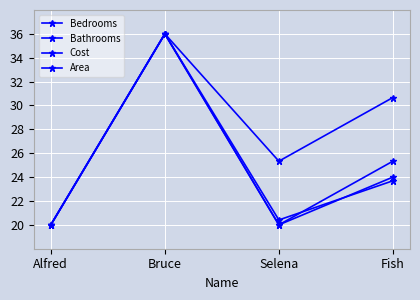

How many Cost values are between 20 and 36?

4